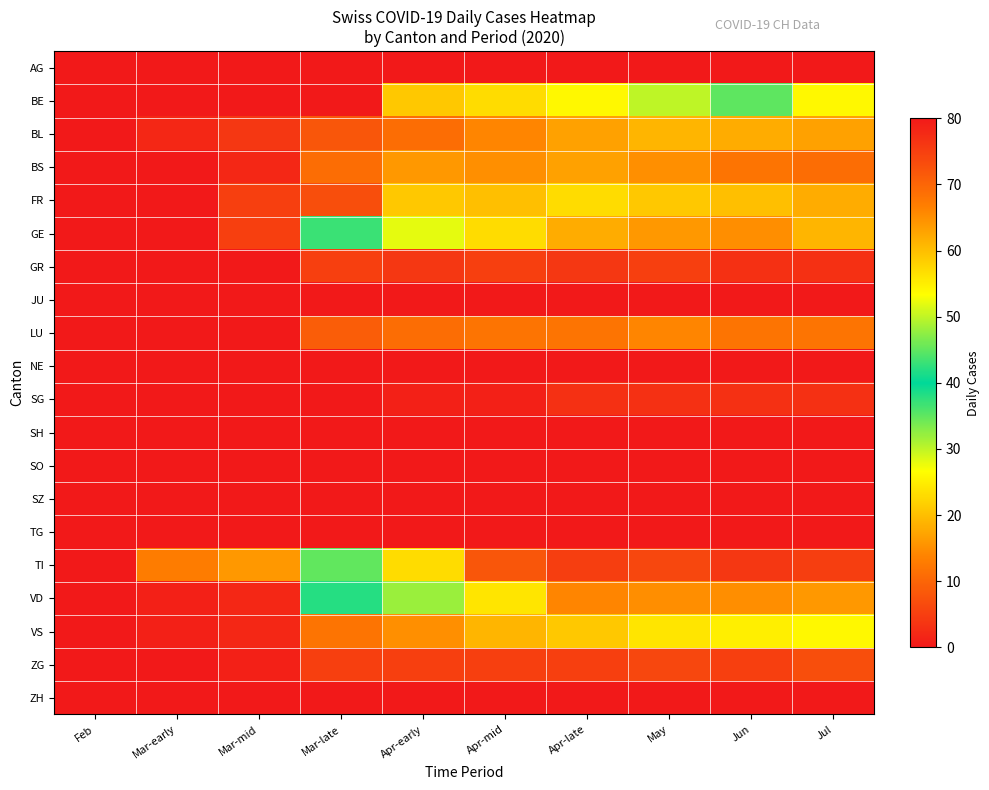

At which category is the sum across all series the highest?

May